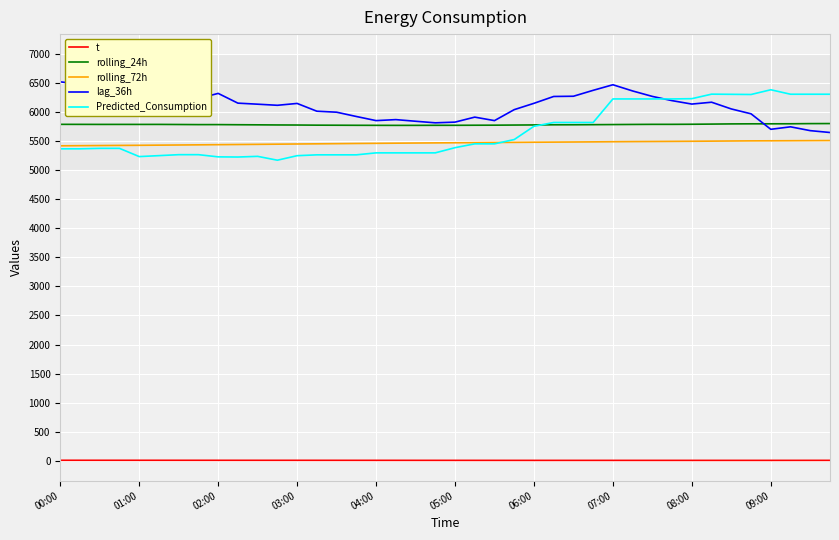

True or false: t and Predicted_Consumption intersect in this chart.

False